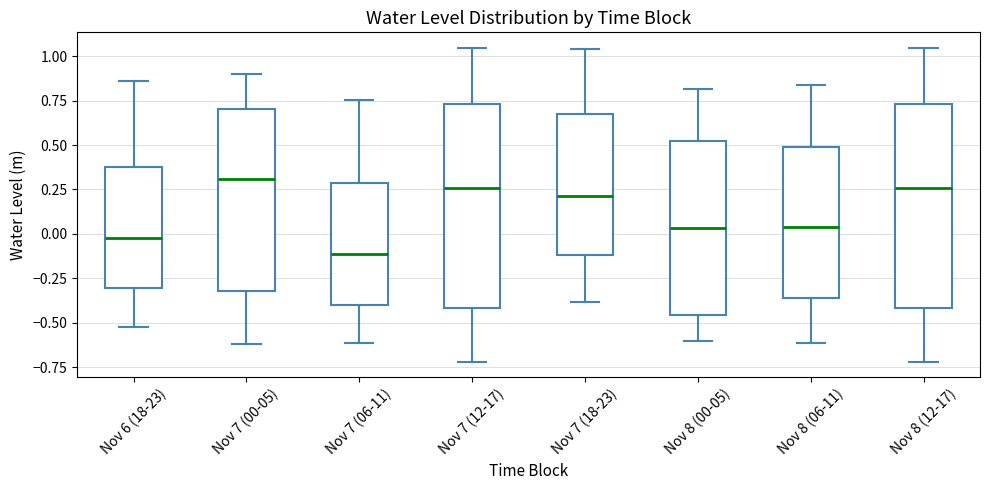

Which box's median line is the lowest?

Nov 7 (06-11)